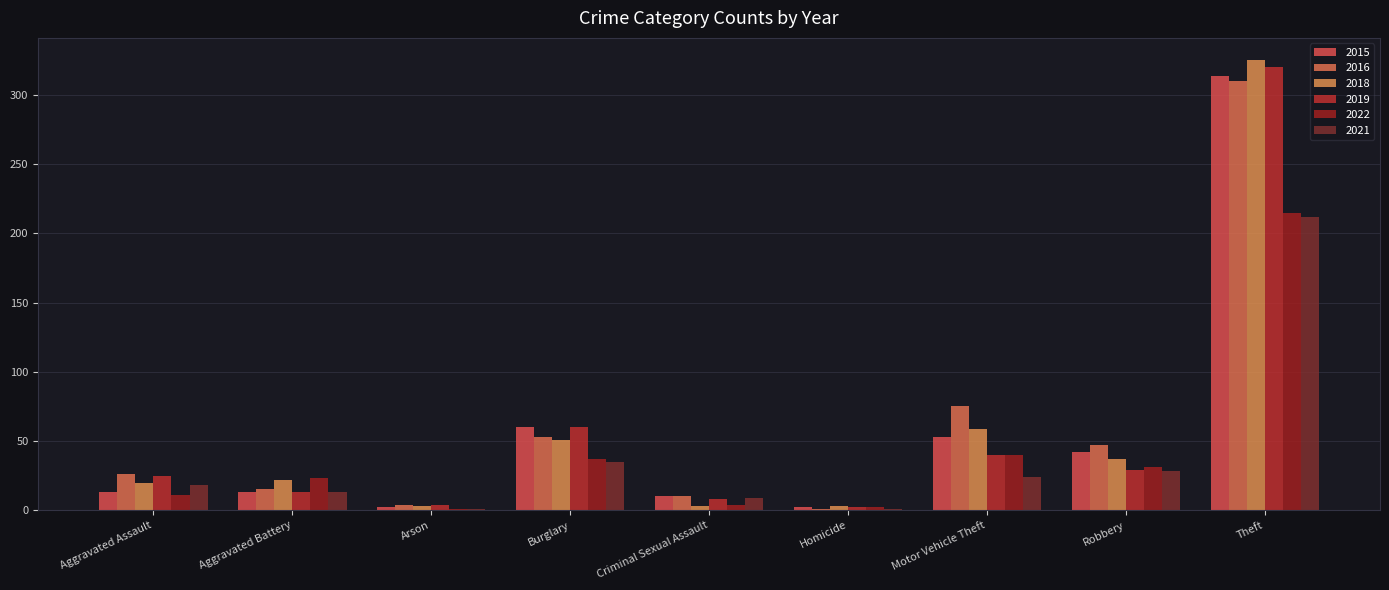

Where is 2015 nearest to the value 158?

Burglary